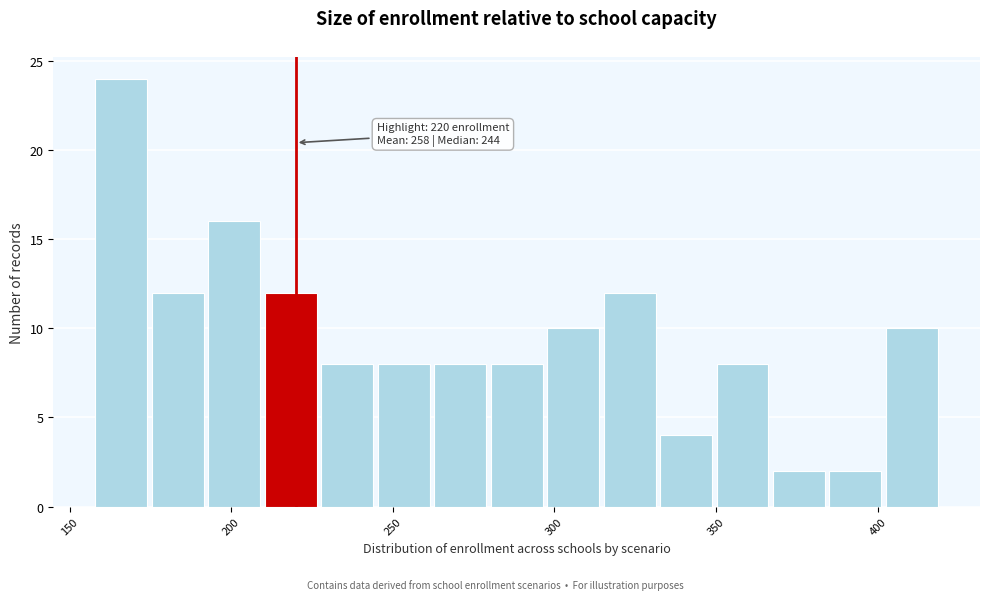

Around what value on the x-axis is the tallest bar? Give the approximate position of its centre, as read against the axis.

165